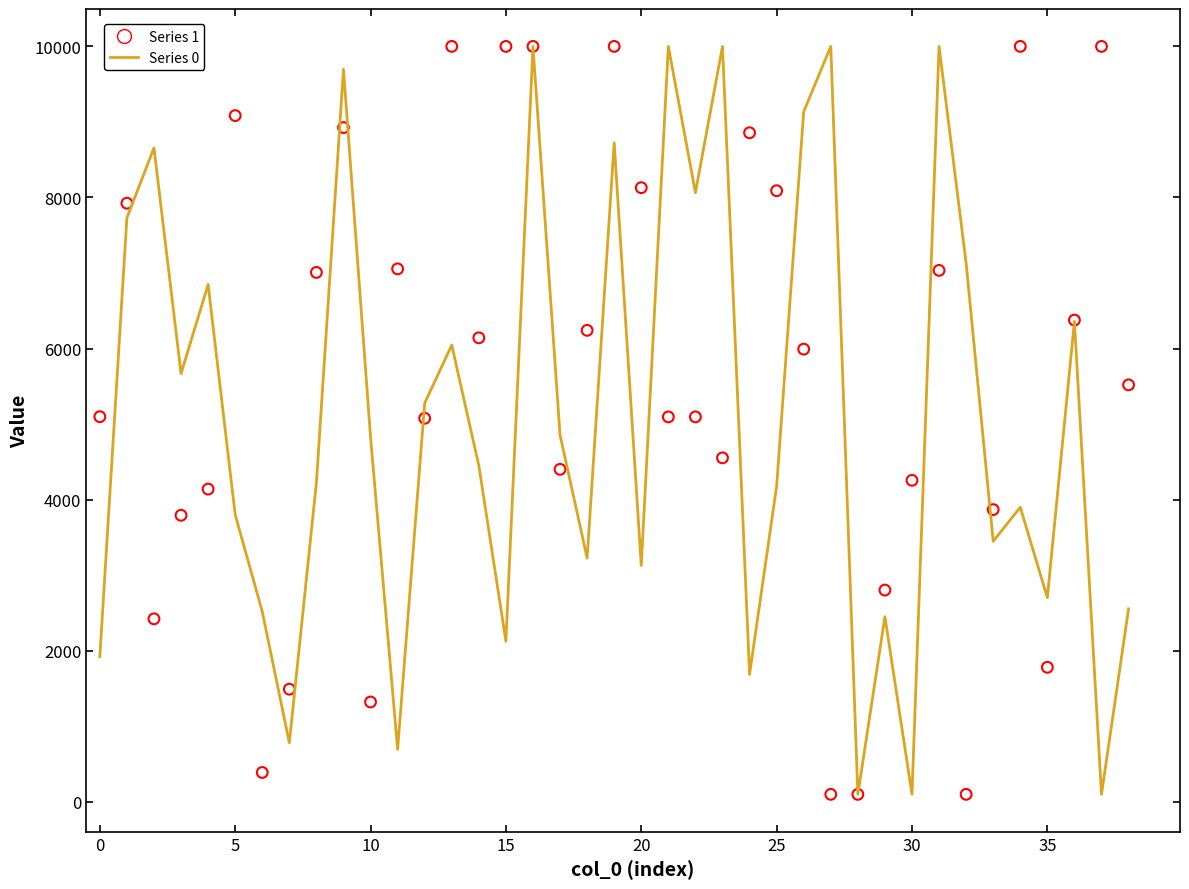

Is the value of 1 at 15 greater than the value of 0 at 37?

Yes